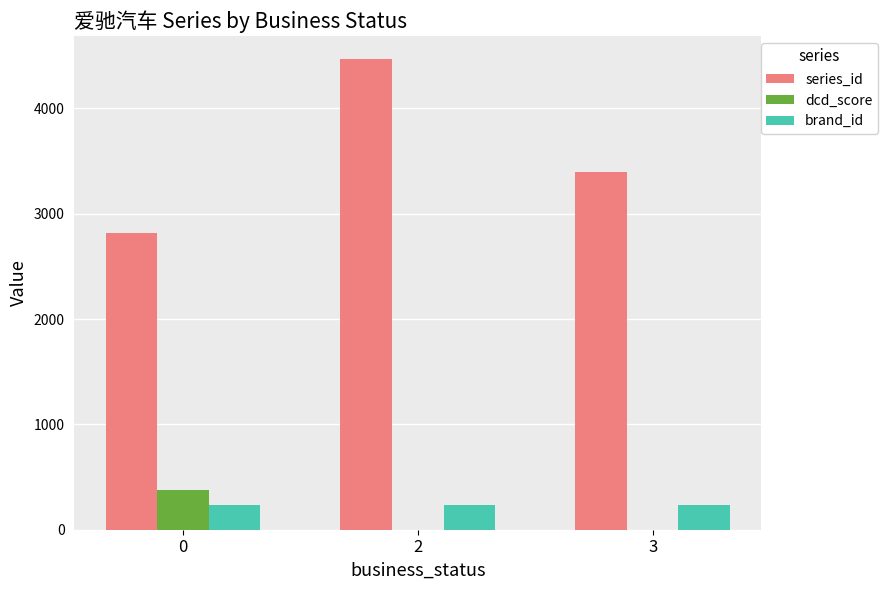

How many groups of bars are there?

3